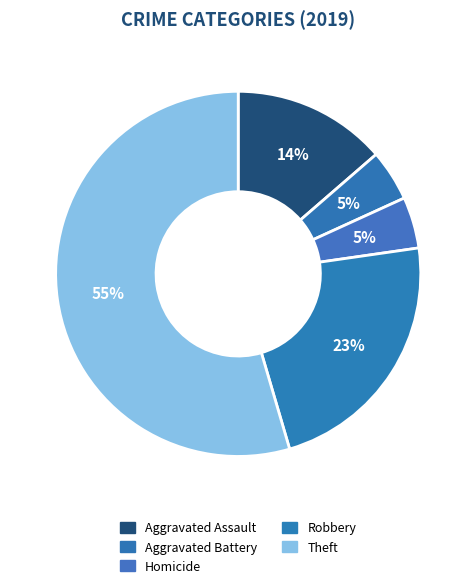

To the nearest percent, what portion does Robbery represent?

23%